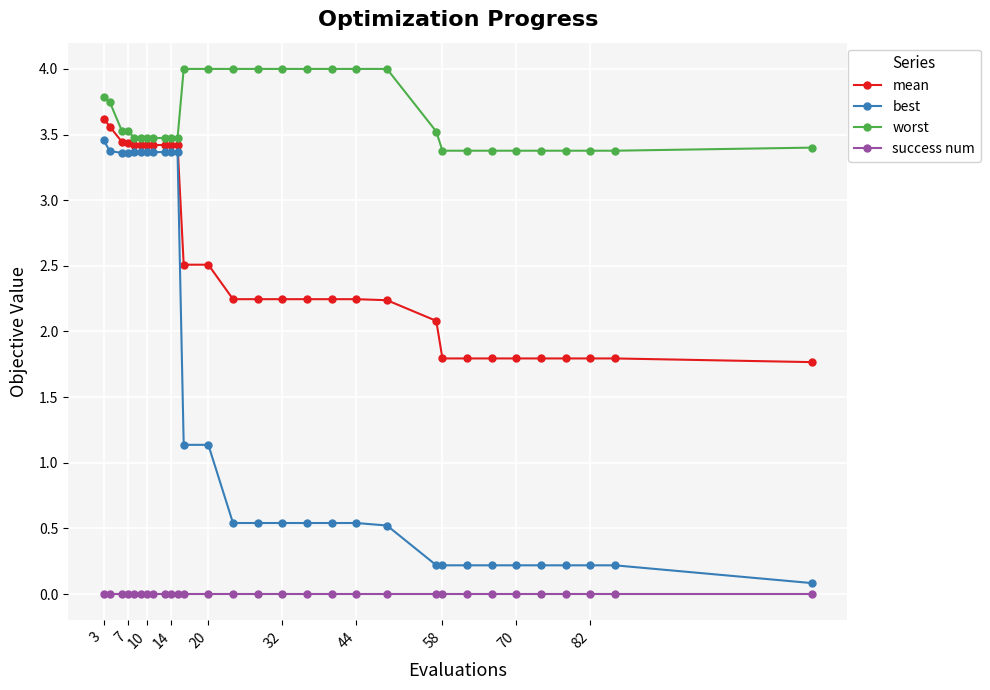

List the series in order of their overall mean, highest first.

worst, mean, best, success num